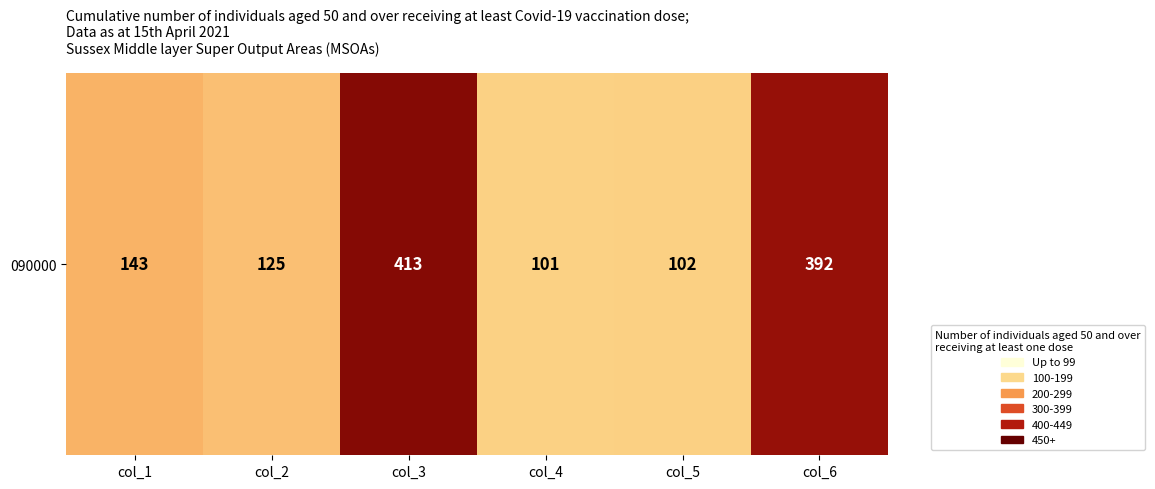

How many data points does each series have?

6